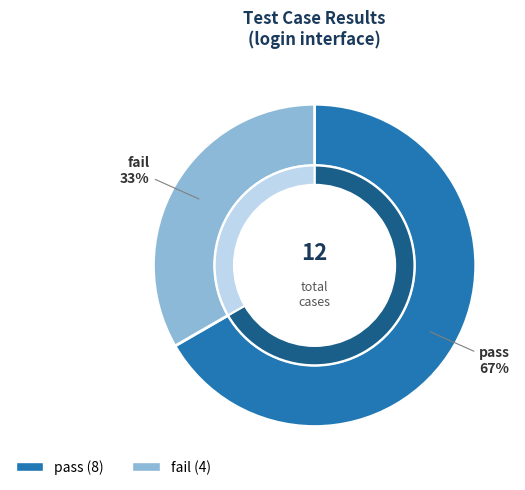

How many segments does this pie chart have?

2